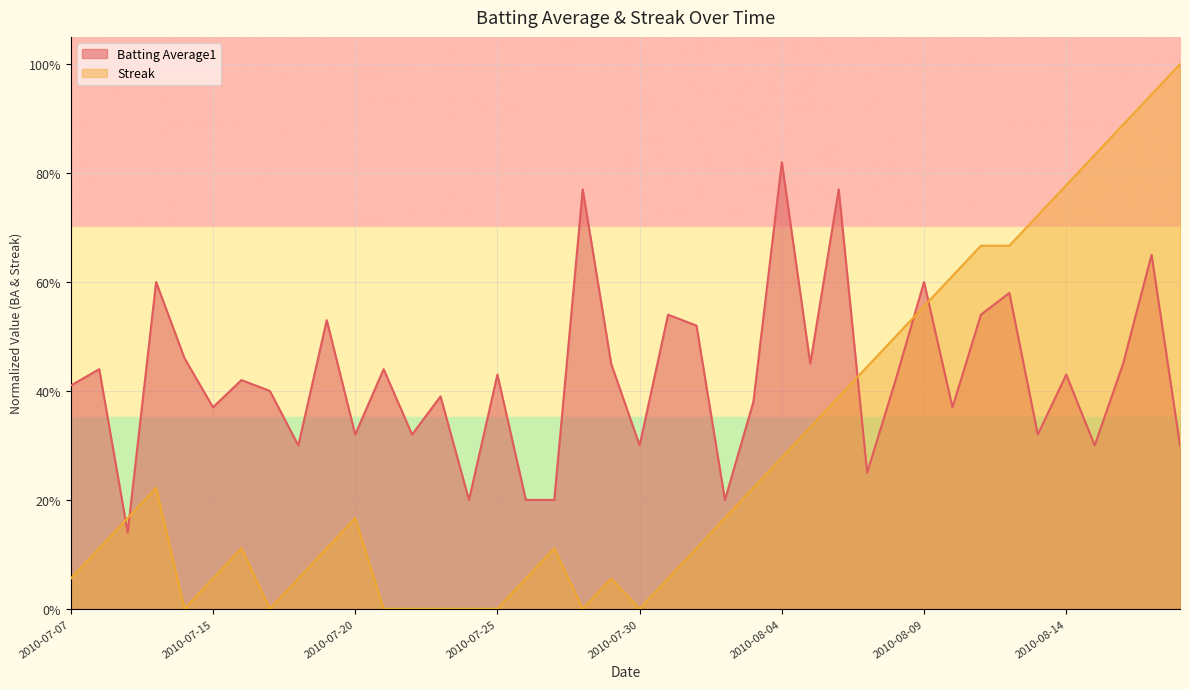

Reading left to right, extract all data points from this chart.

Batting Average1: 0.4	0.4	0.1	0.6	0.5	0.4	0.4	0.4	0.3	0.5	0.3	0.4	0.3	0.4	0.2	0.4	0.2	0.2	0.8	0.4	0.3	0.5	0.5	0.2	0.4	0.8	0.4	0.8	0.3	0.4	0.6	0.4	0.5	0.6	0.3	0.4	0.3	0.4	0.6	0.3
Streak: 0.1	0.1	0.2	0.2	0.0	0.1	0.1	0.0	0.1	0.1	0.2	0.0	0.0	0.0	0.0	0.0	0.1	0.1	0.0	0.1	0.0	0.1	0.1	0.2	0.2	0.3	0.3	0.4	0.4	0.5	0.6	0.6	0.7	0.7	0.7	0.8	0.8	0.9	0.9	1.0